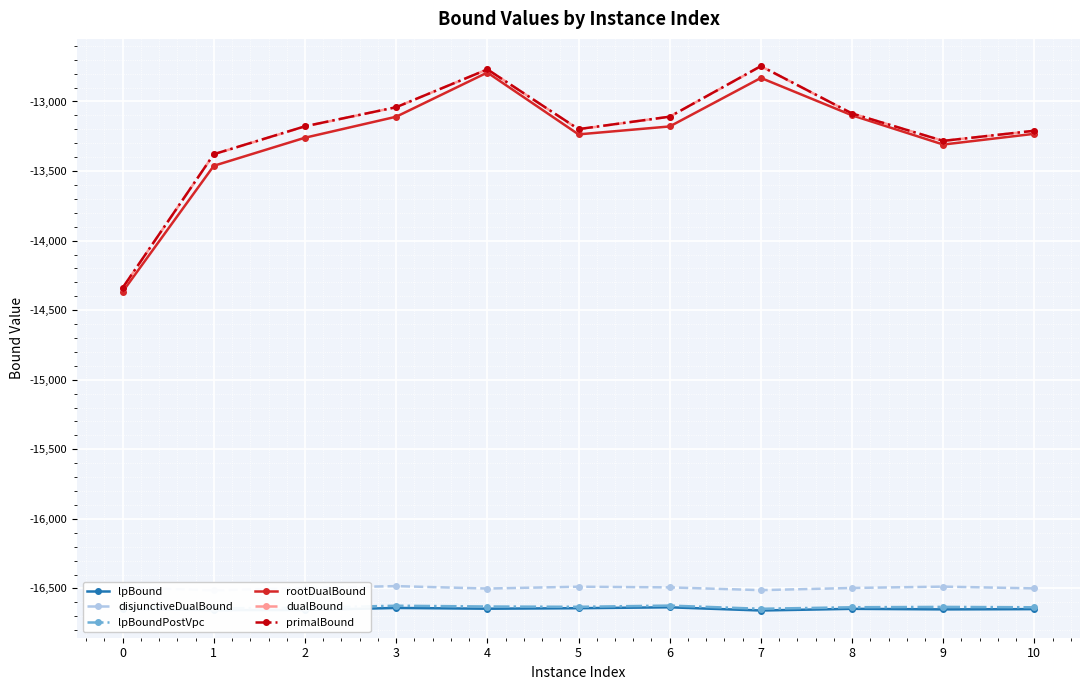

How many lines are shown in the chart?

6